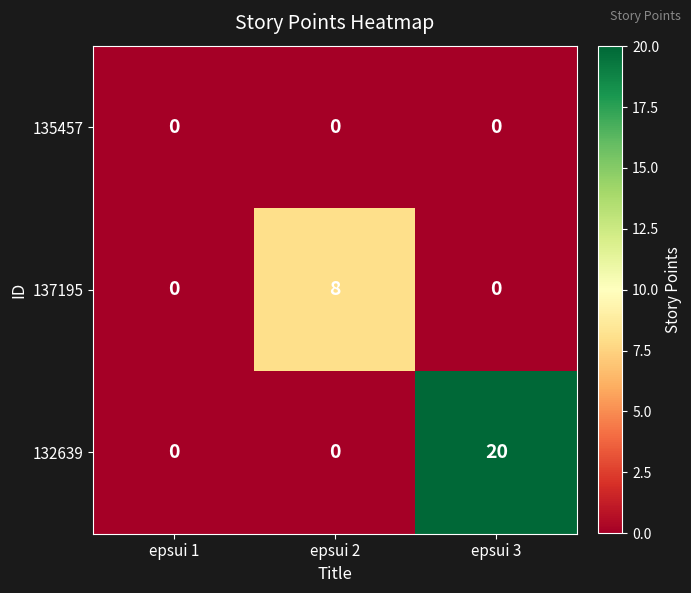

Reading left to right, extract all data points from this chart.

135457: 0	0	0
137195: 0	8	0
132639: 0	0	20